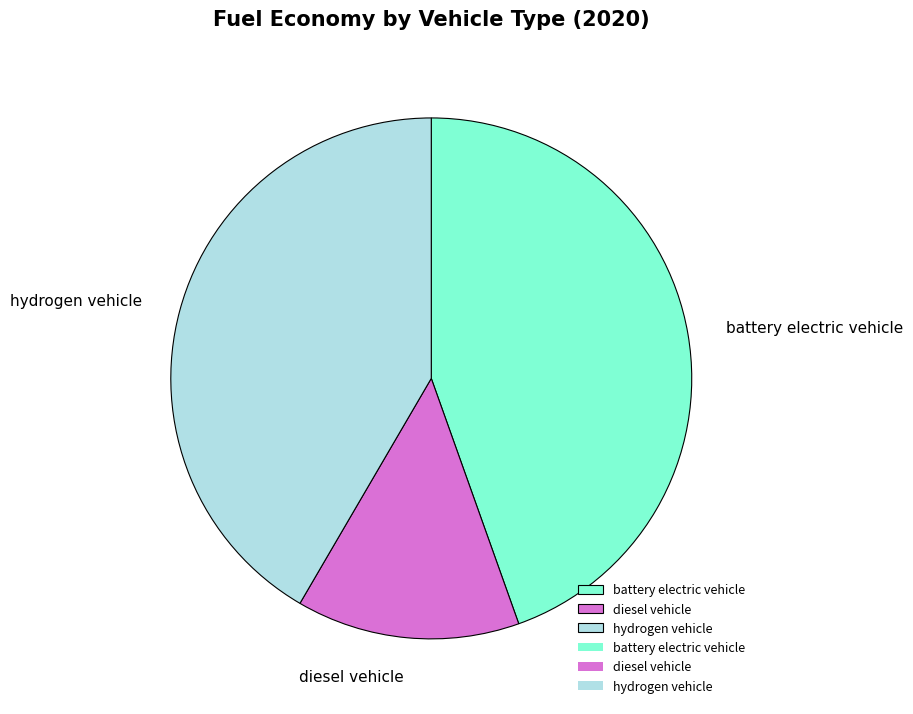

The diesel vehicle slice represents 23% of the pie. True or false?

False